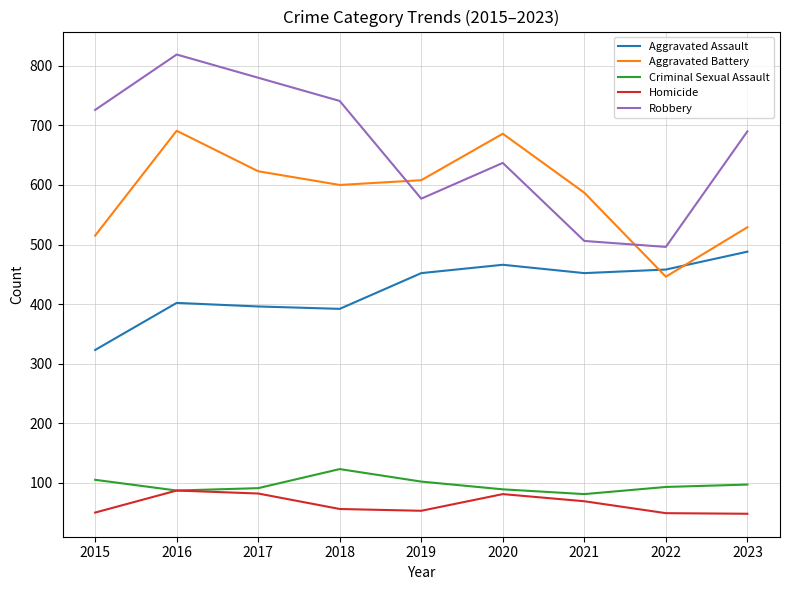

Is the value of Robbery at 2022 greater than the value of Aggravated Battery at 2022?

Yes